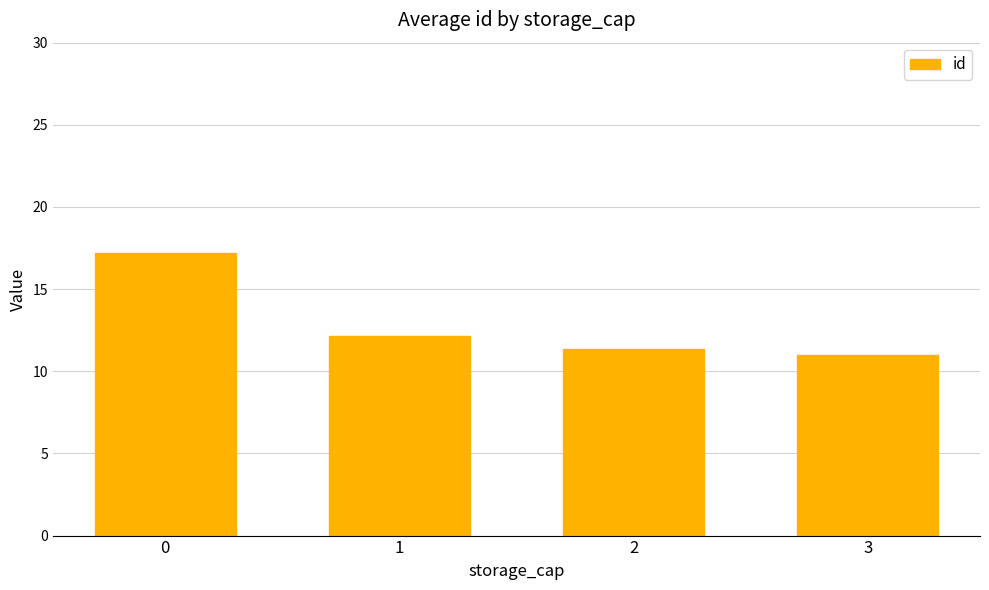

Is it true that the value at 2 is 6.3?

False